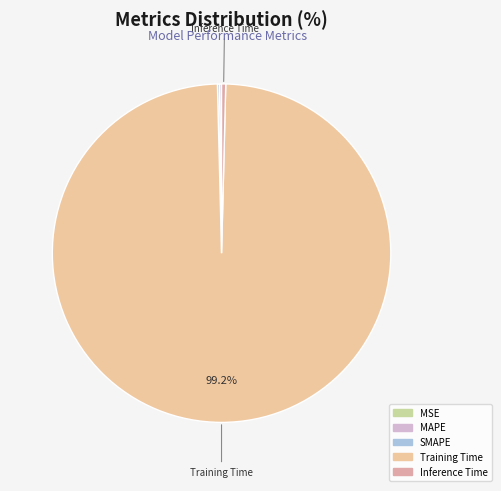

True or false: MAPE accounts for 9% of the total.

False